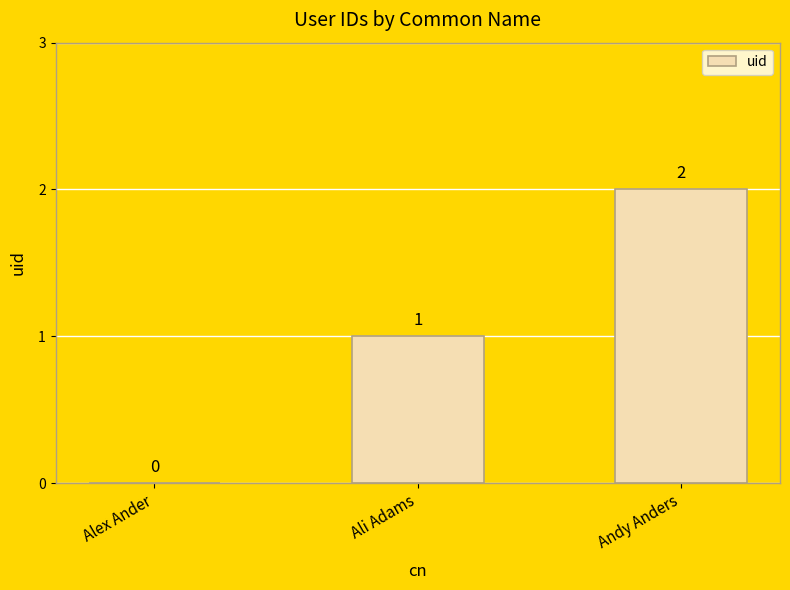

The chart shows a value of 1 at Ali Adams. True or false?

True